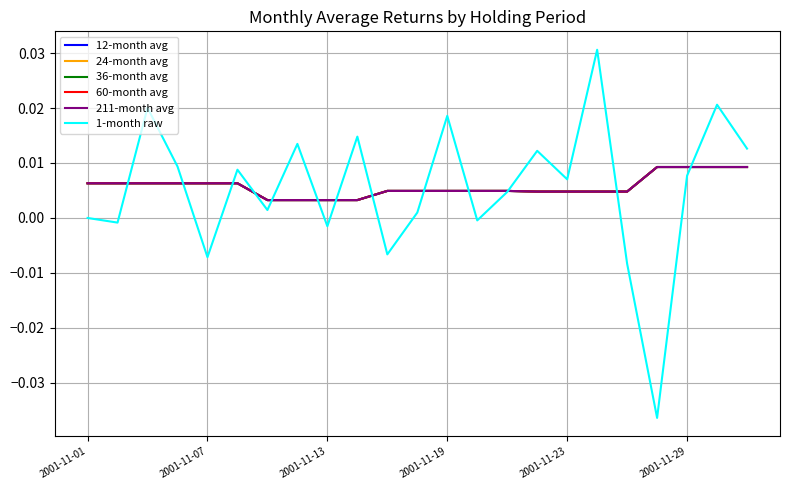

Does the chart display data point markers on the line(s)?

No